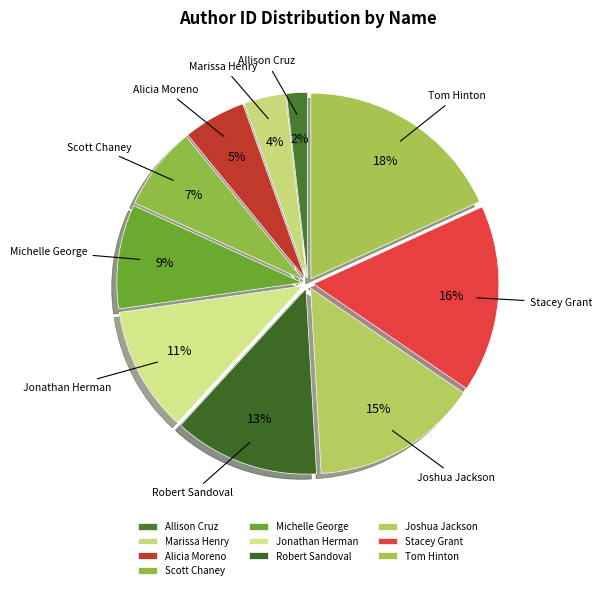

To the nearest percent, what is the average slice percentage?

10%